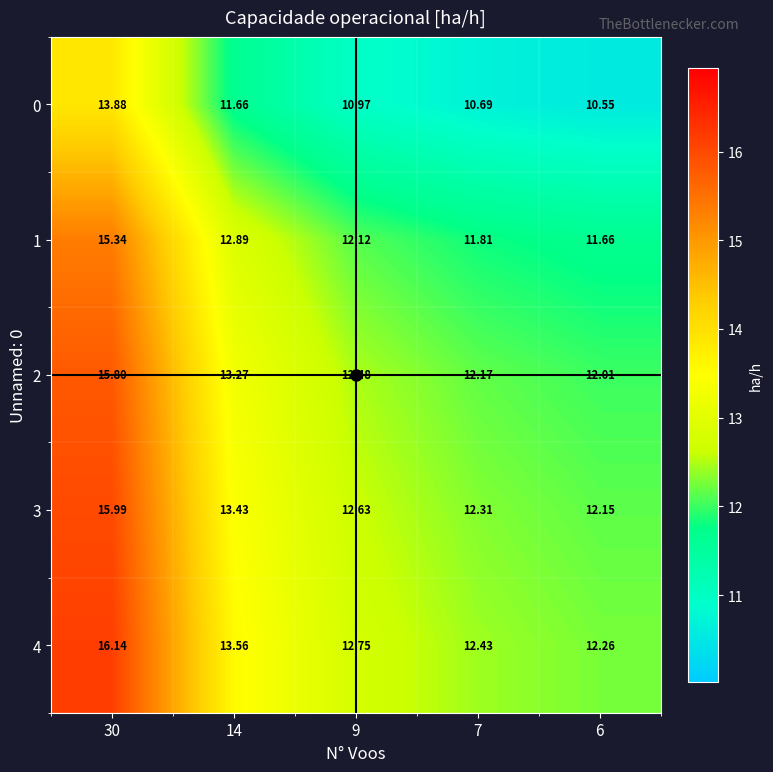

At how many categories does at least one series exceed 13?

2